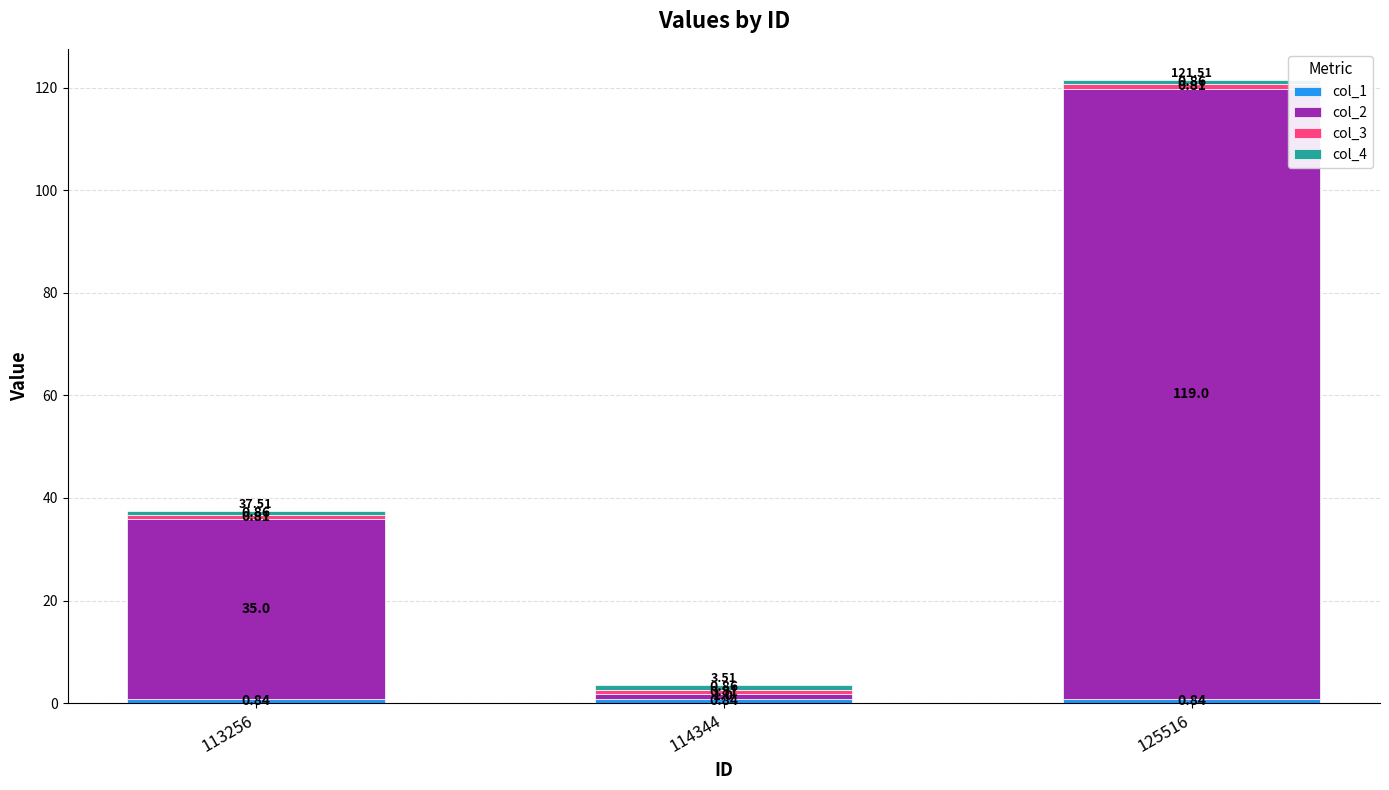

At which category is the sum across all series the highest?

125516